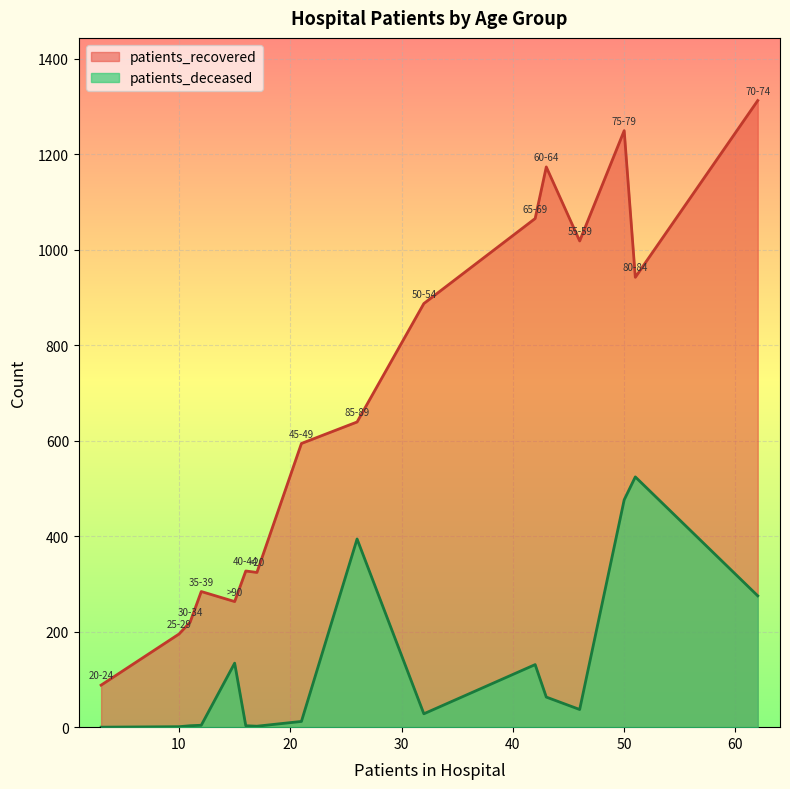

Reading left to right, list all the values displayed in this chart.

patients_recovered: <20=324	20-24=88	25-29=195	30-34=220	35-39=284	40-44=327	45-49=594	50-54=887	55-59=1018	60-64=1173	65-69=1065	70-74=1312	75-79=1249	80-84=942	85-89=639	>90=263
patients_deceased: <20=2	20-24=0	25-29=1	30-34=3	35-39=4	40-44=3	45-49=12	50-54=28	55-59=37	60-64=63	65-69=131	70-74=275	75-79=476	80-84=524	85-89=394	>90=134